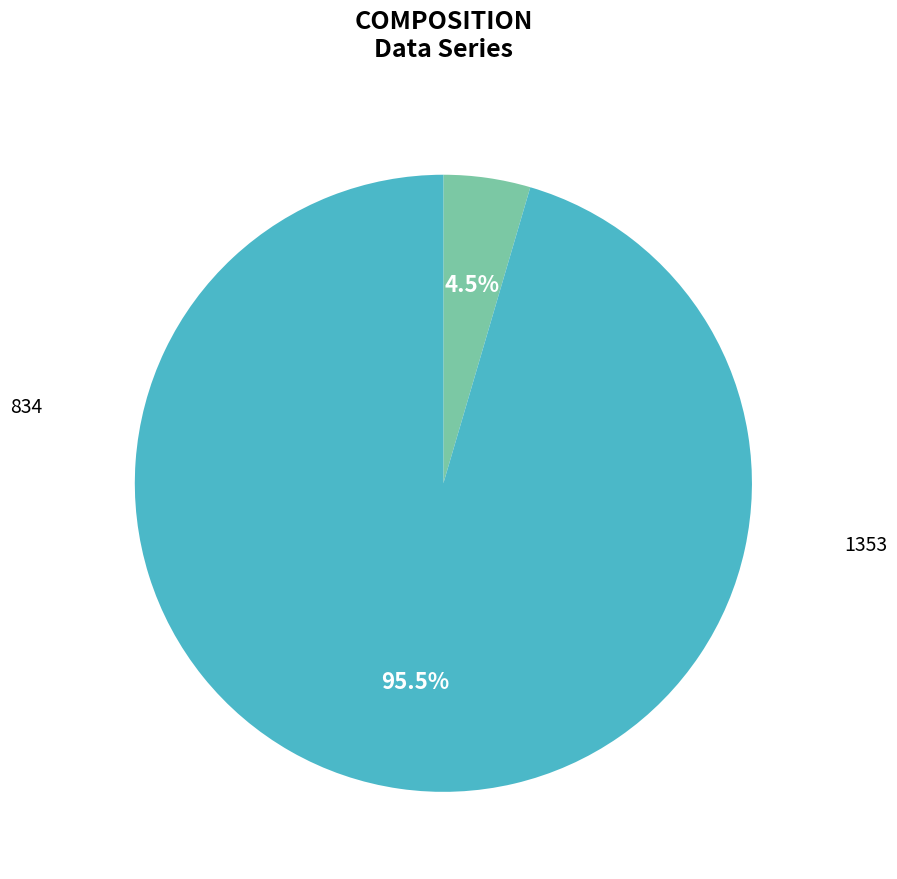

Does any single category account for the majority?

Yes